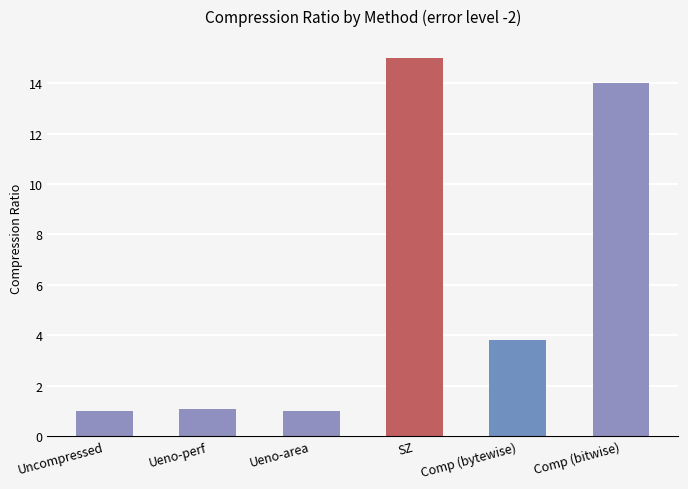

What is the label of the 6th bar from the right?

Uncompressed